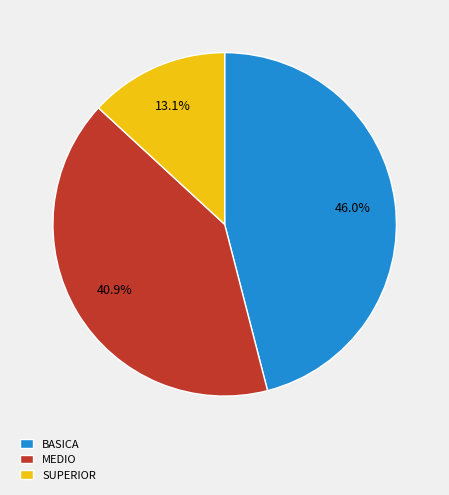

What portion of the pie excludes SUPERIOR?

86.9%